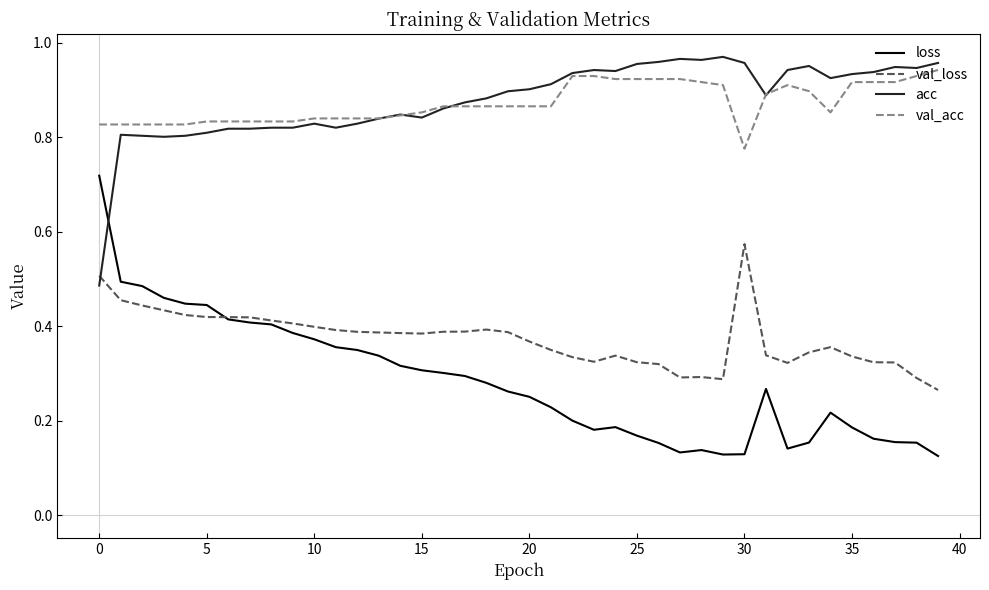

Which series has the largest range (max minus min)?

loss